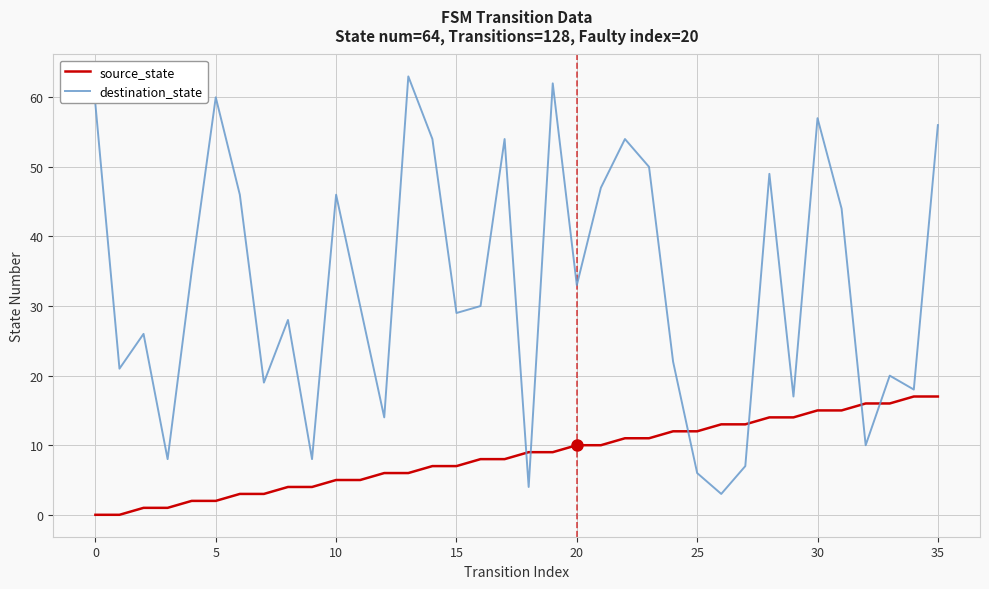

How many intersections are there between source_state and destination_state?

6